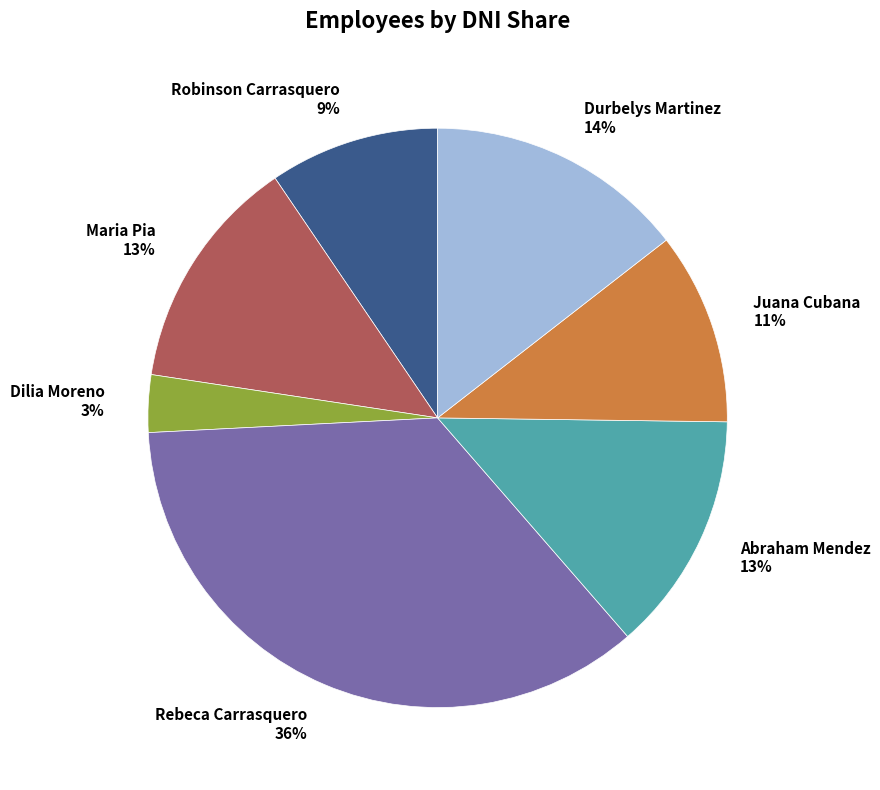

What is the smallest slice in the pie chart?

Dilia Moreno